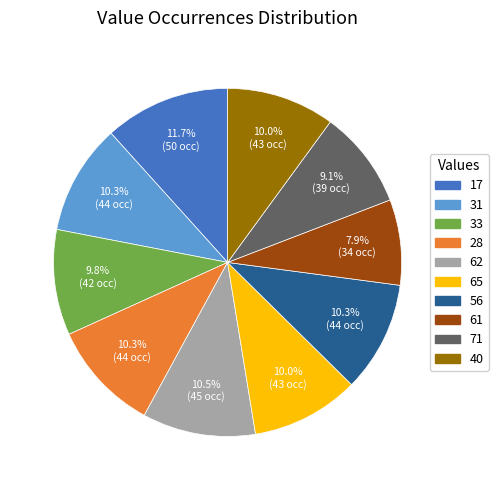

Approximately how many times larger is the value at 28 compared to 56?

1.0